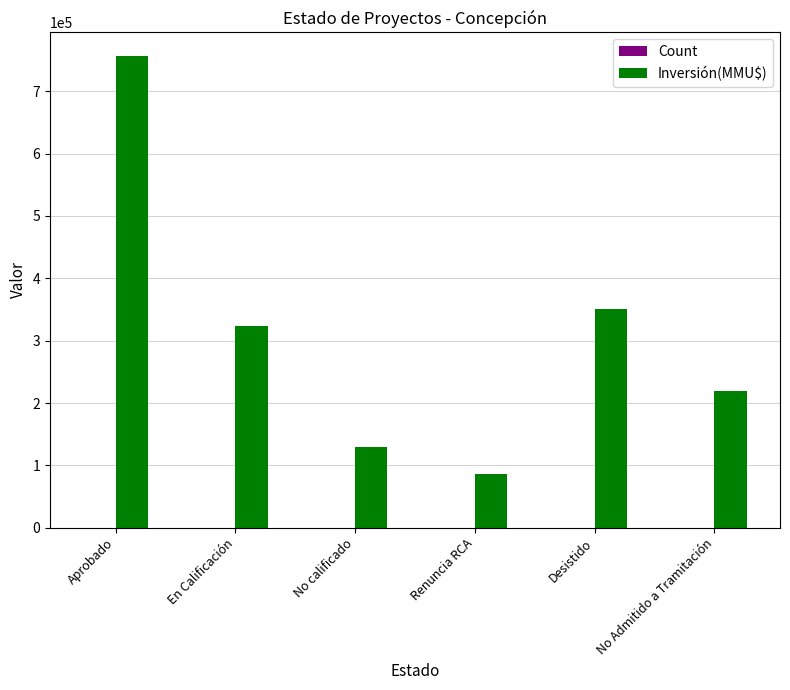

Which series changed the most between Aprobado and No calificado?

Inversión(MMU$)